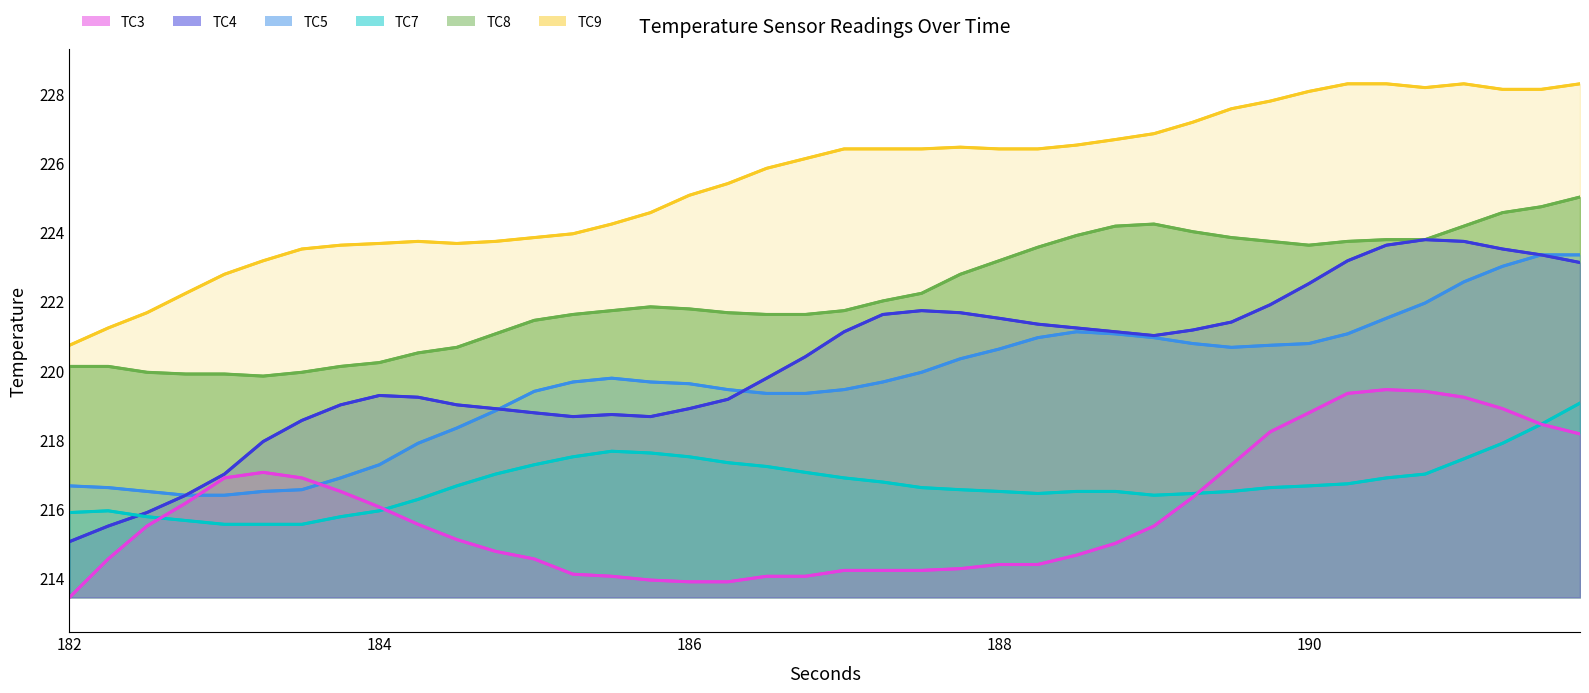

In TC4, how many points are lower than both neighbors (excluding endpoints)?

3